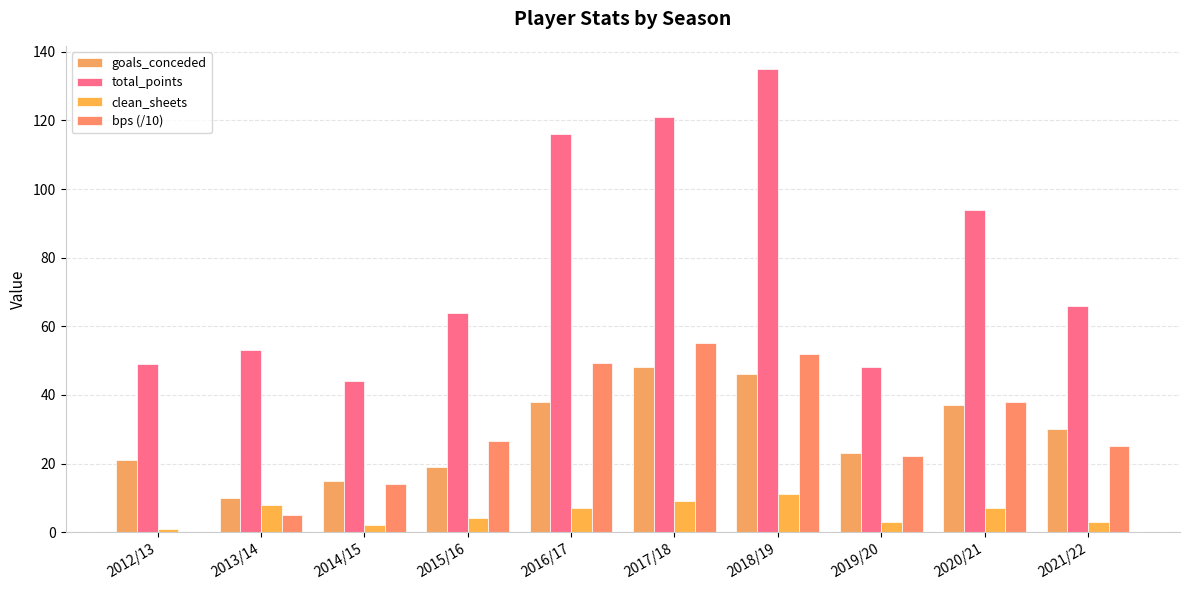

What is the average value of the bps (/10) series?

28.7